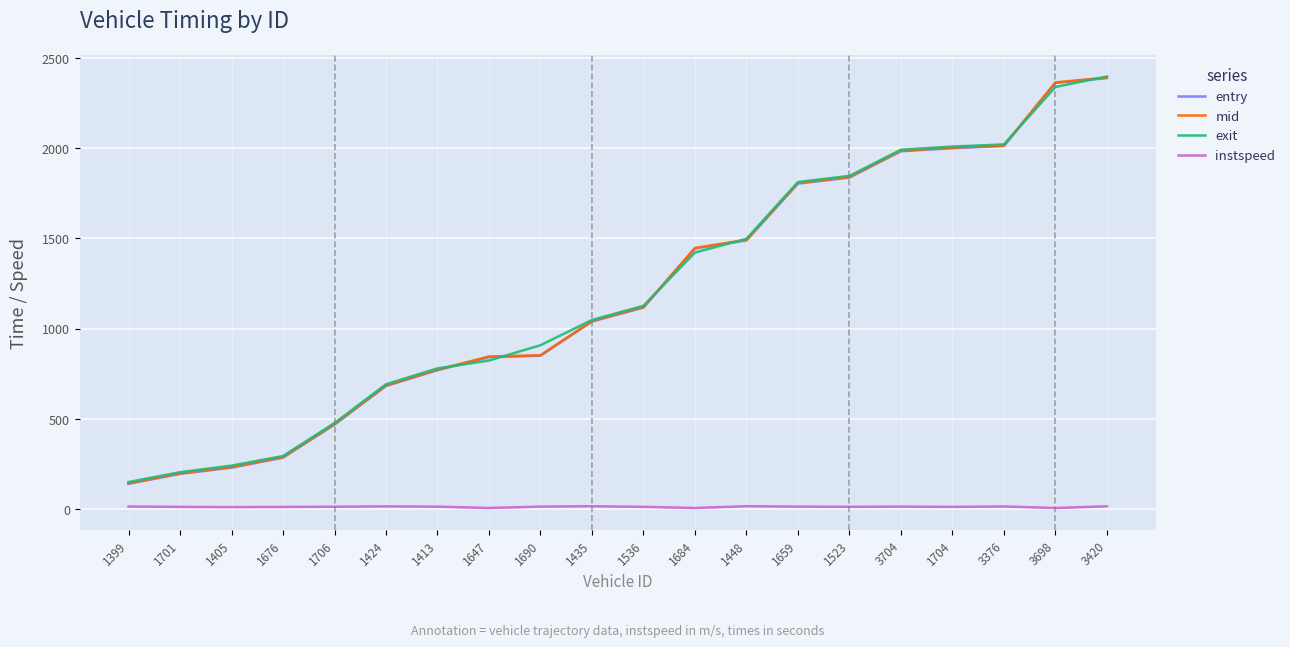

Is it true that mid equals 772.3 at 1413?

True